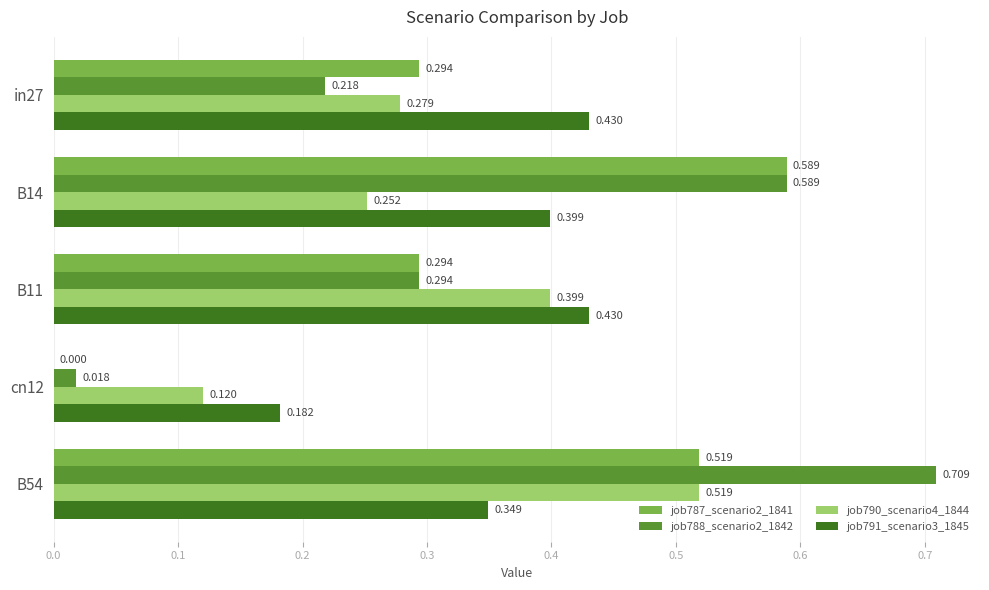

Is the value of job790_scenario4_1844 at in27 greater than the value of job787_scenario2_1841 at B54?

No